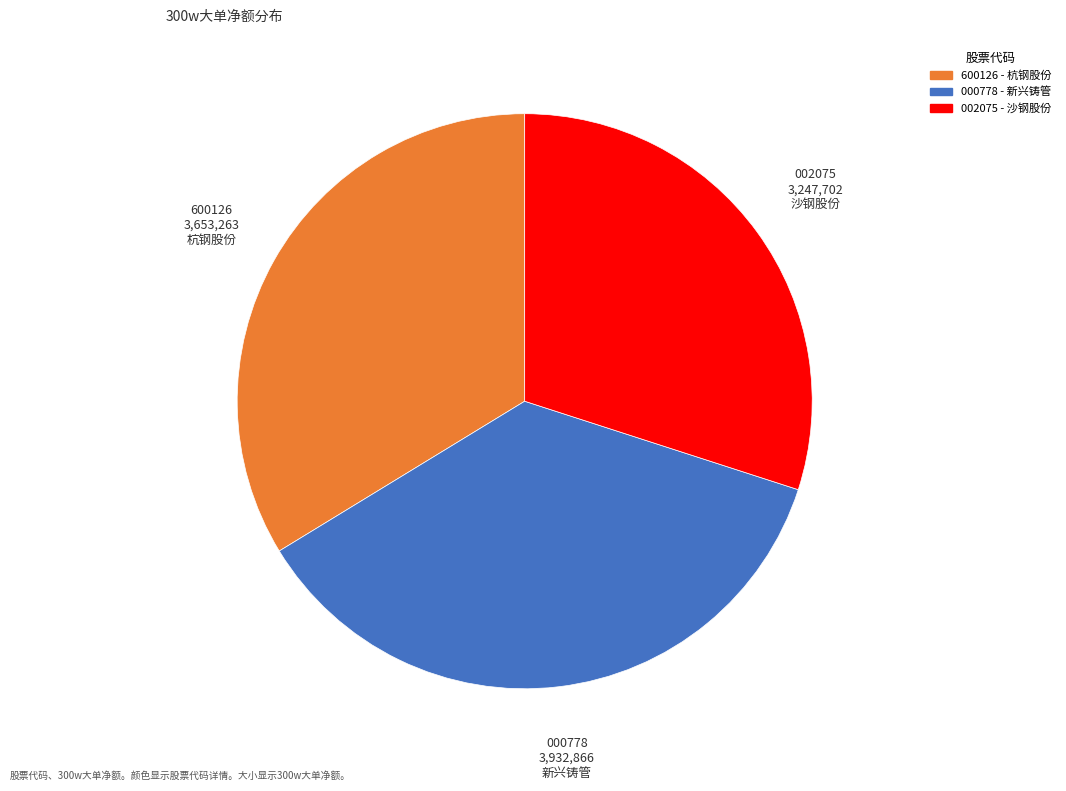

Which category has the biggest portion of the pie?

新兴铸管